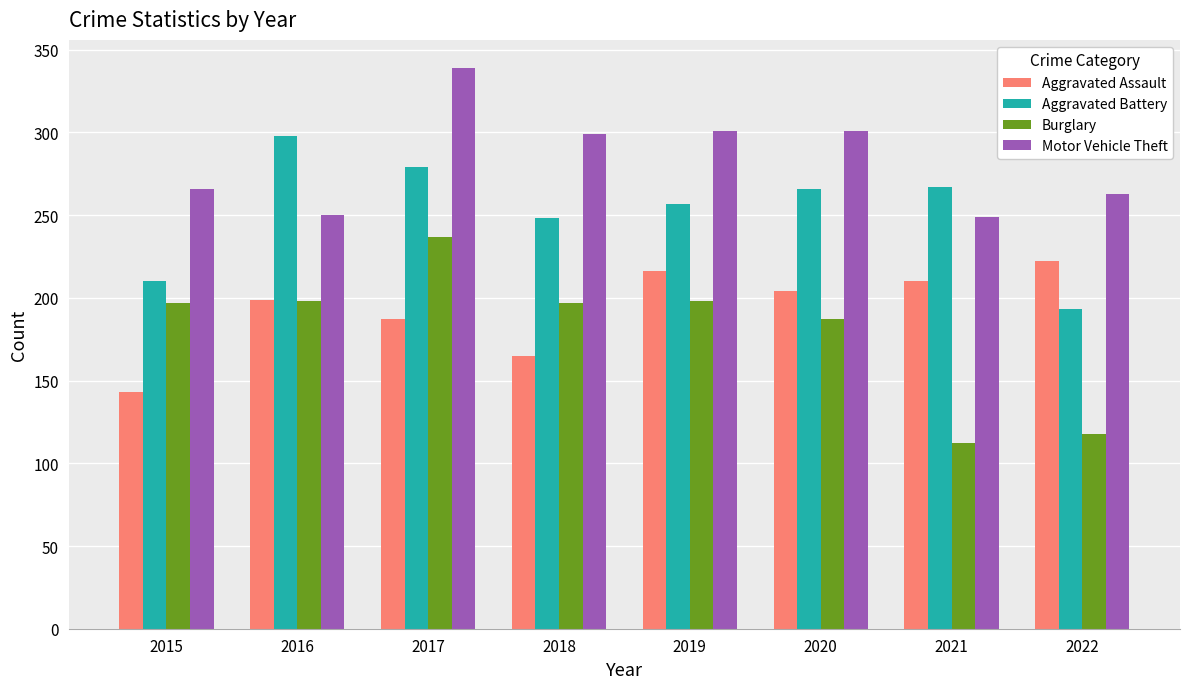

Which series changed the most between 2019 and 2022?

Burglary